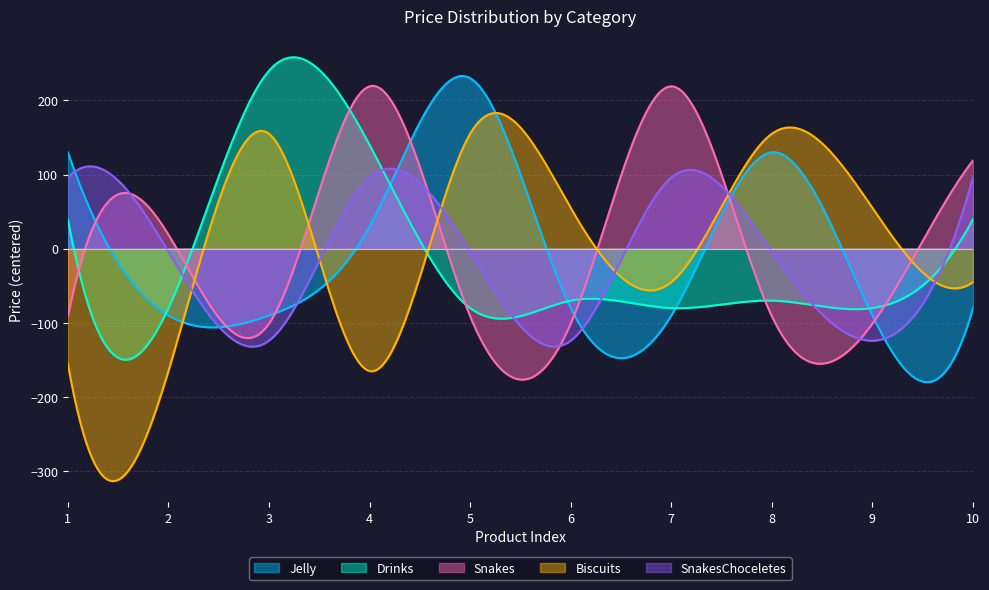

Between 3 and 9, which series saw the biggest shift?

Drinks